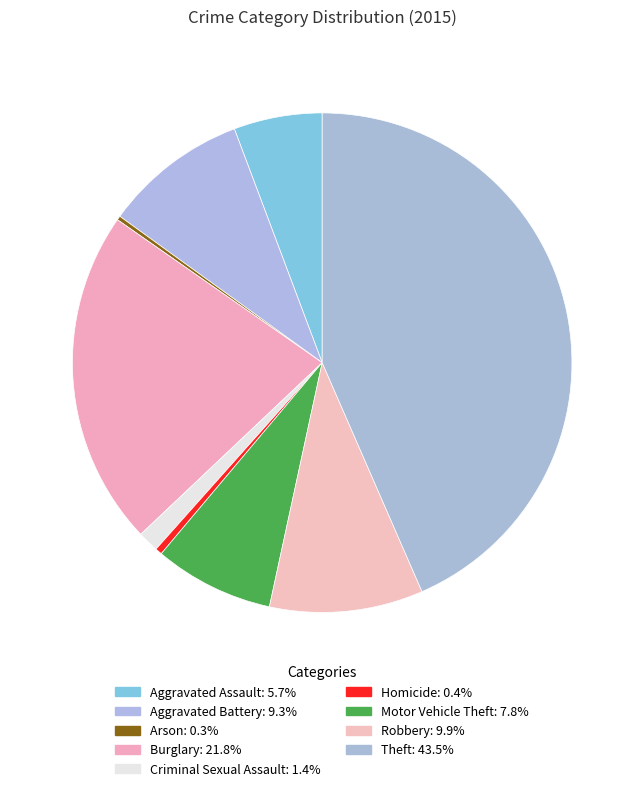

Is it true that Robbery is 1% of the pie?

False